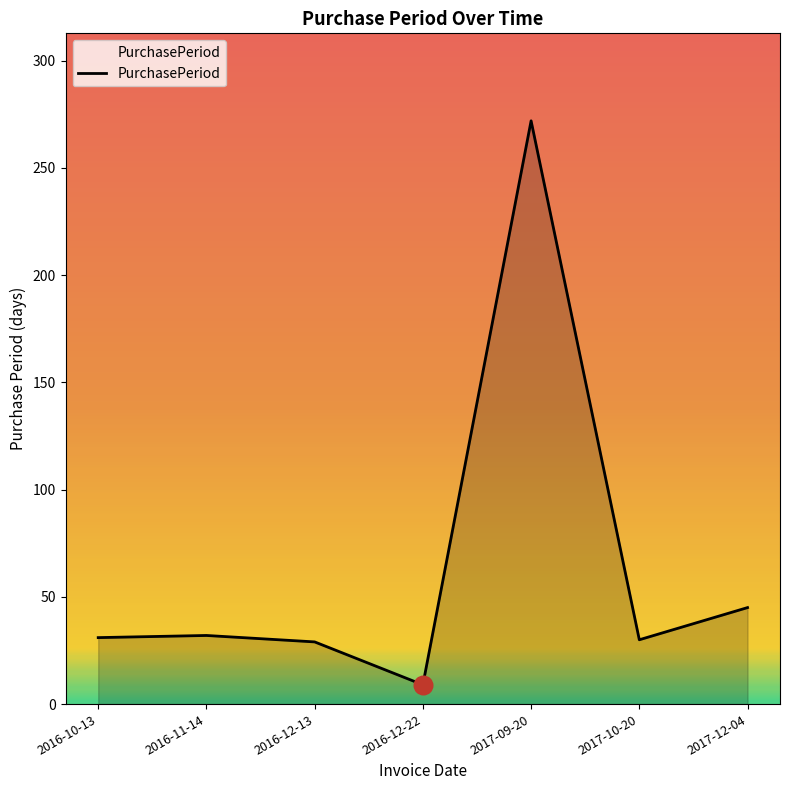

Approximately how many times larger is the value at 2016-10-13 compared to 2017-09-20?

0.1